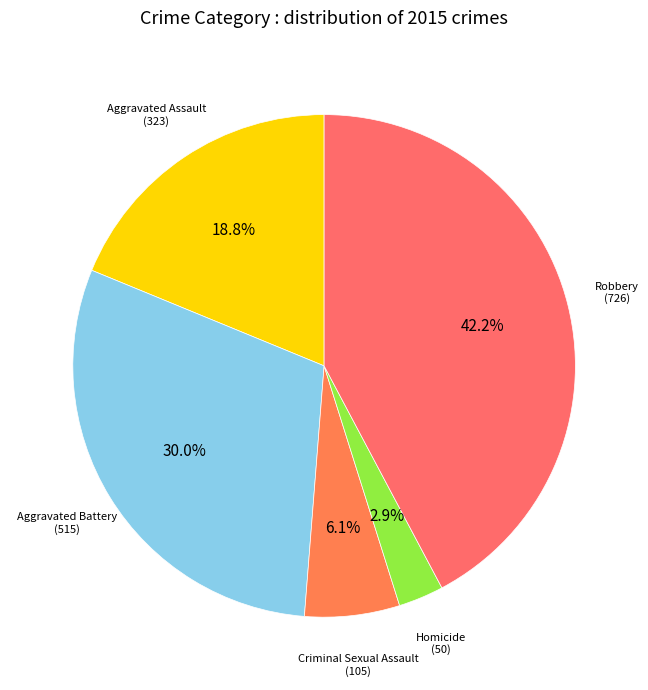

Is it true that Aggravated Assault is 19% of the pie?

True